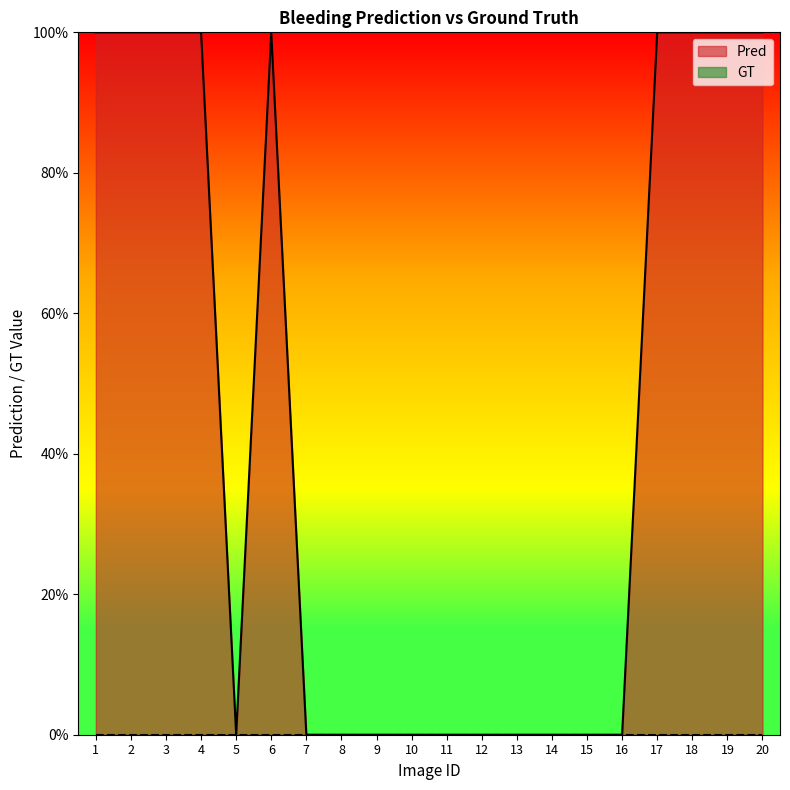

How many lines are shown in the chart?

1